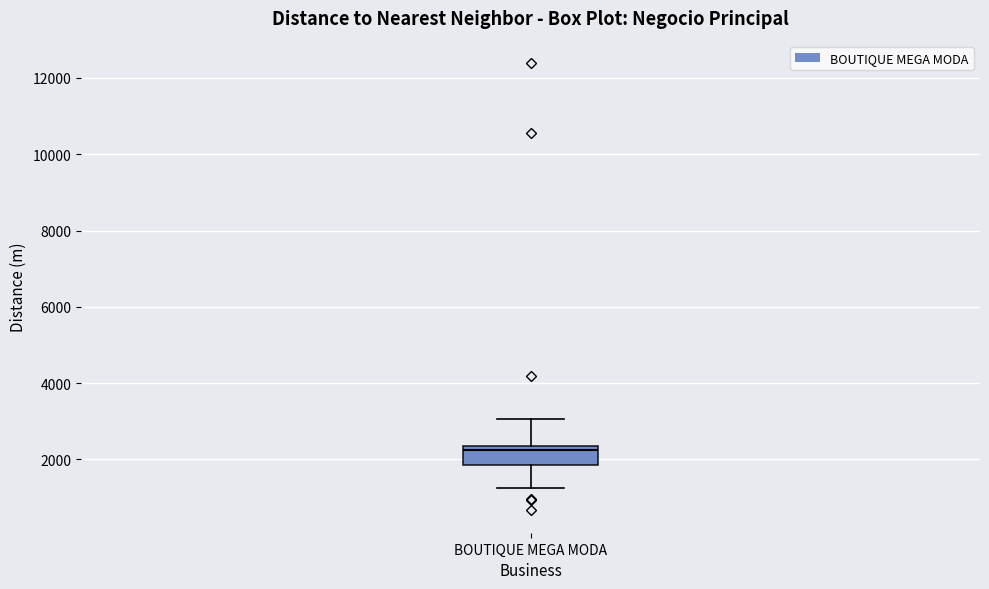

Where is the lower edge of the box for BOUTIQUE MEGA MODA on the y-axis? The values are not printed on the chart, so give them approximately, as read against the axis.

1800